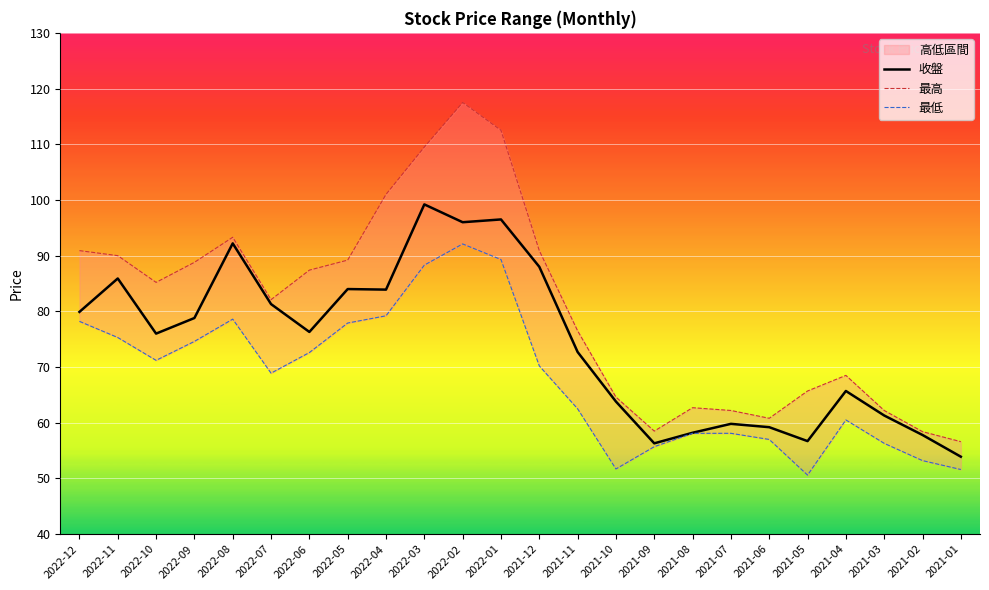

What is the spread (max minus min) of values at 2021-11?

14.0